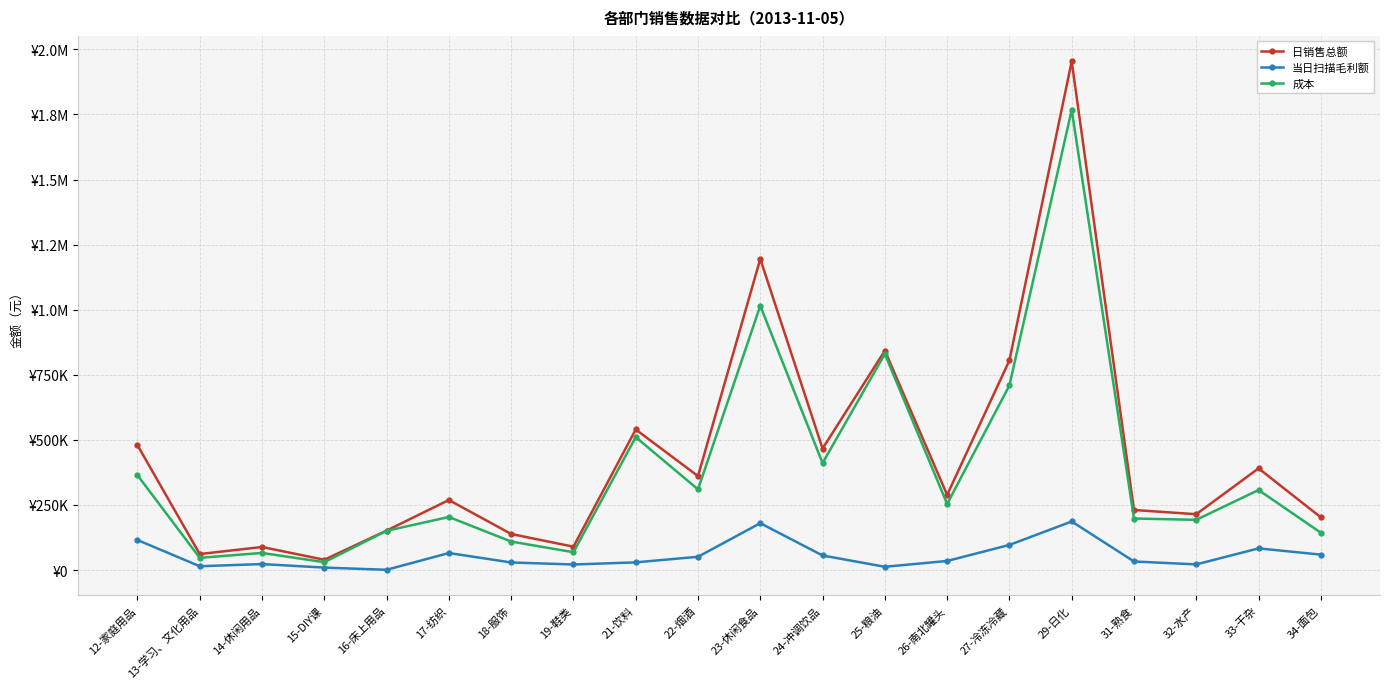

Where is the first local minimum for 当日扫描毛利额?

13-学习、文化用品